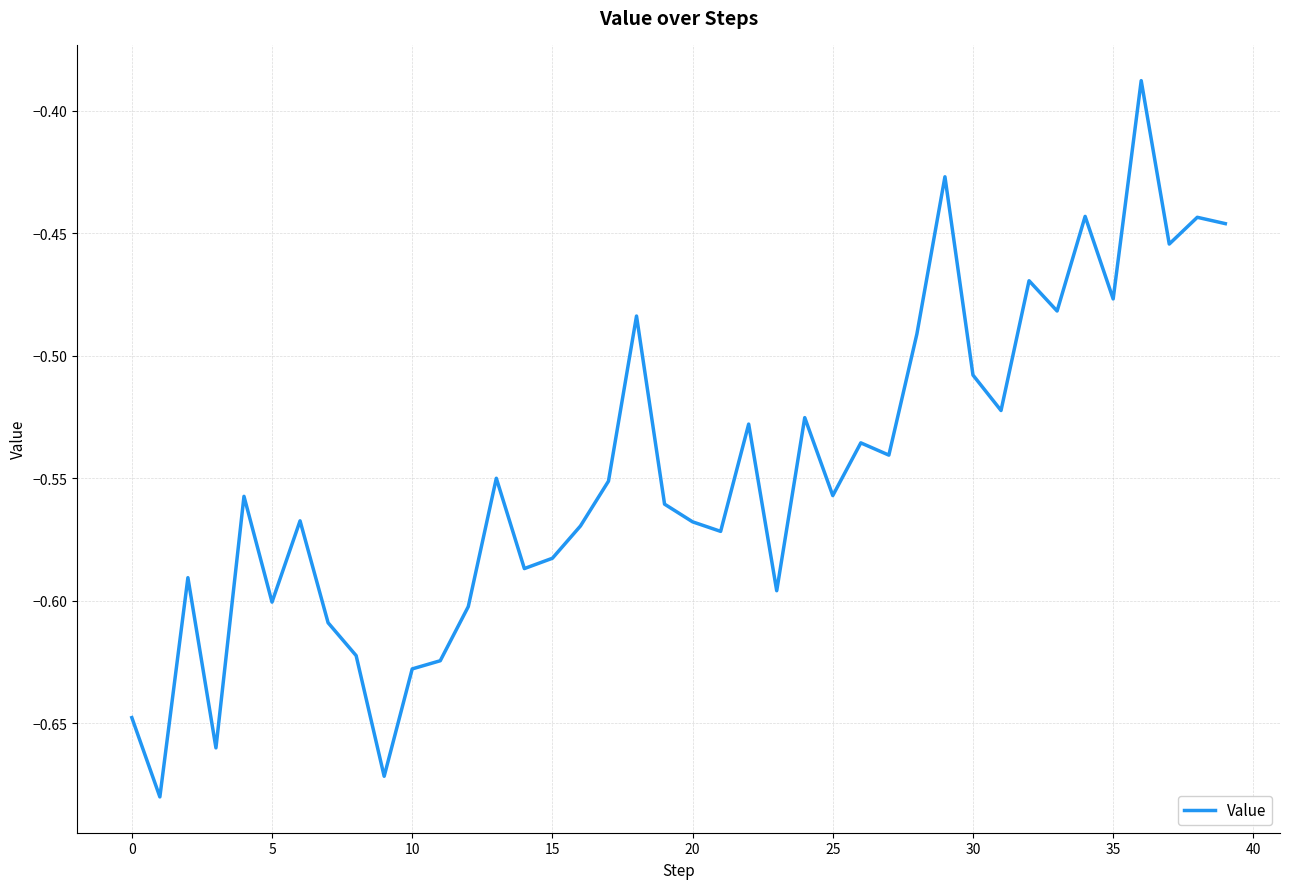

What is the difference between the maximum and minimum values?

0.3